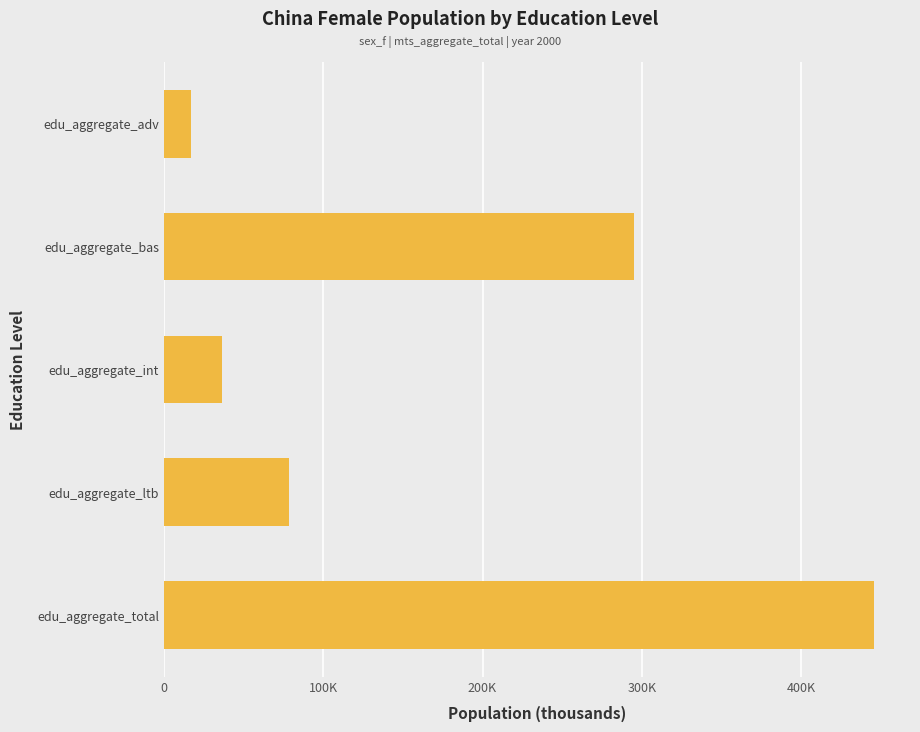

Are the bars horizontal?

Yes